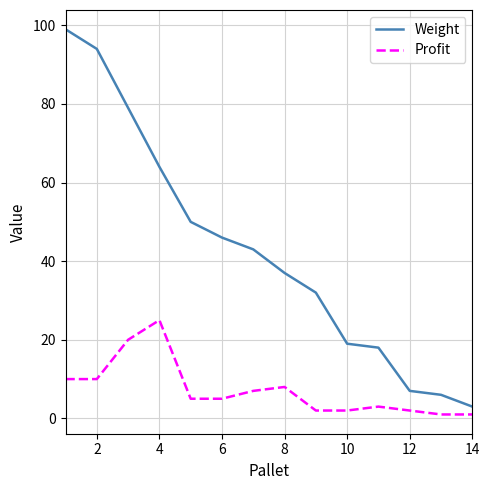

How many lines are shown in the chart?

2